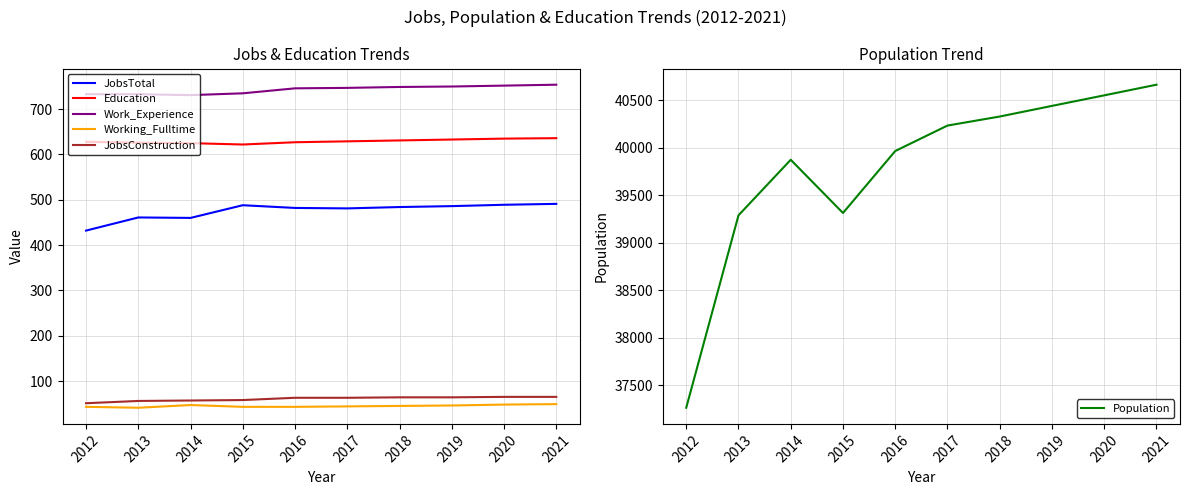

Reading right to left, extract all data points from this chart.

JobsTotal: 491	489	486	484	481	482	488	460	461	432
Education: 636	635	633	631	629	627	622	625	626	628
Work_Experience: 754	752	750	749	747	746	735	731	733	733
Working_Fulltime: 49	48	46	45	44	43	43	47	41	43
JobsConstruction: 65	65	64	64	63	63	58	57	56	51
Population: 40665	40553	40442	40330	40235	39967	39315	39875	39290	37265